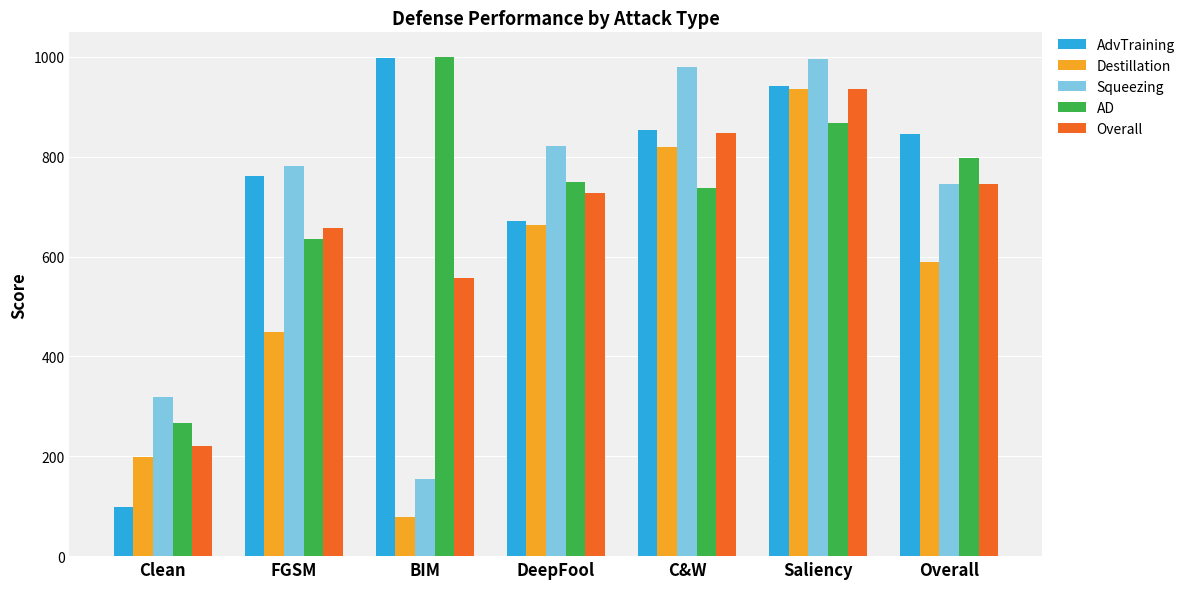

Rank the series at FGSM from lowest to highest value.

Destillation, AD, Overall, AdvTraining, Squeezing